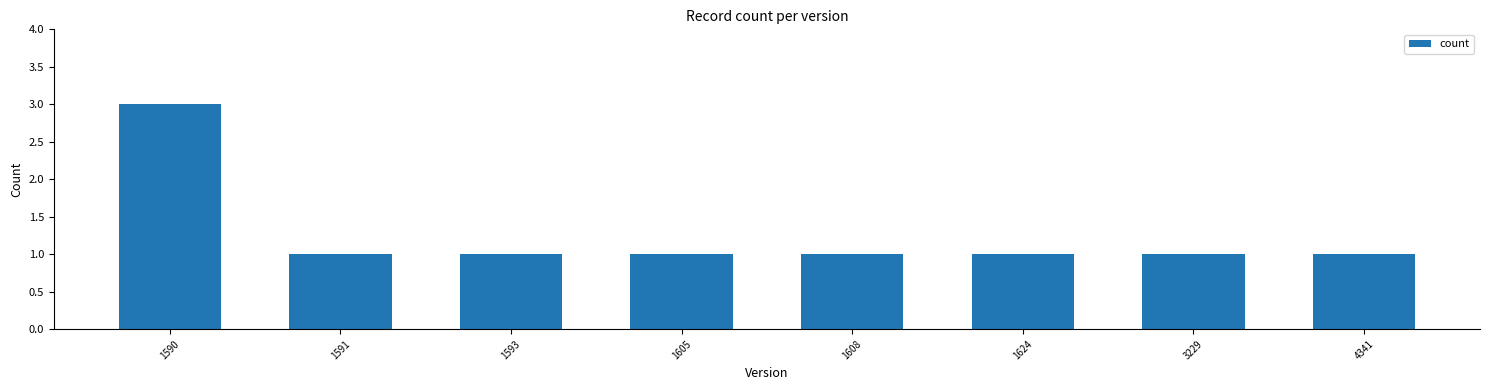

Reading right to left, extract all data points from this chart.

4341=1	3229=1	1624=1	1608=1	1605=1	1593=1	1591=1	1590=3